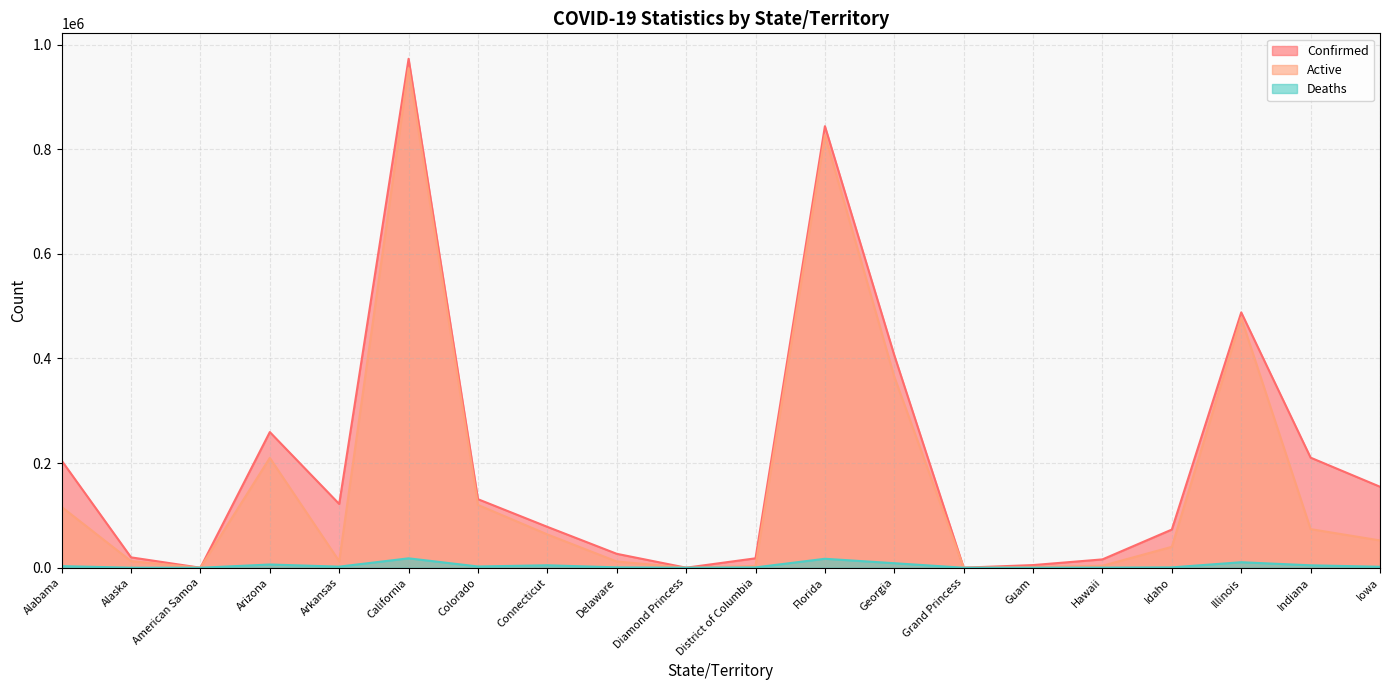

How many values in Deaths are above zero?

18